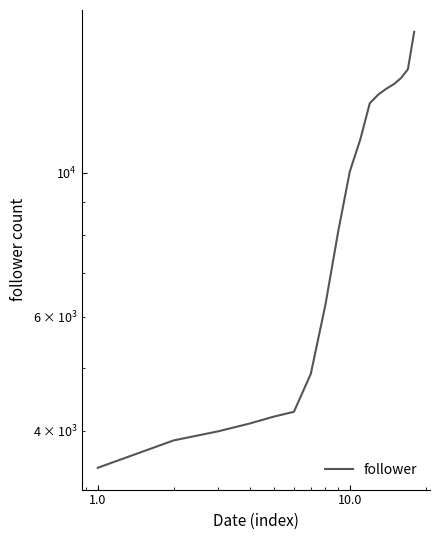

Does the chart display data point markers on the line(s)?

No